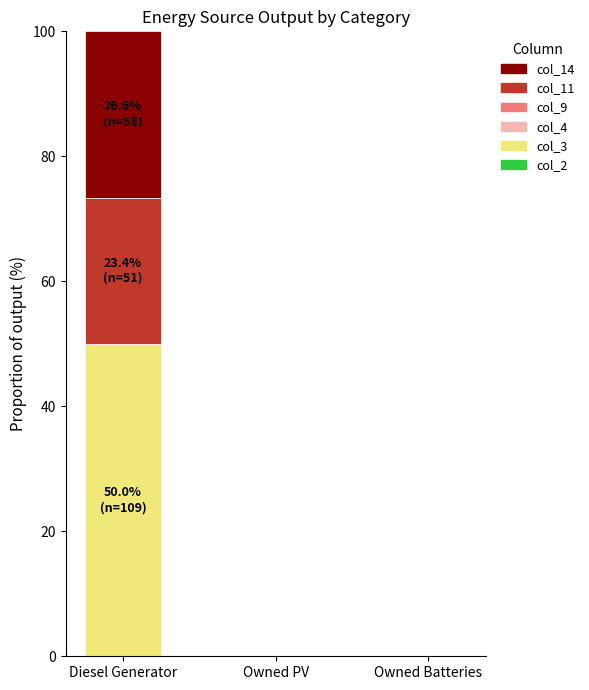

How many data points does each series have?

3